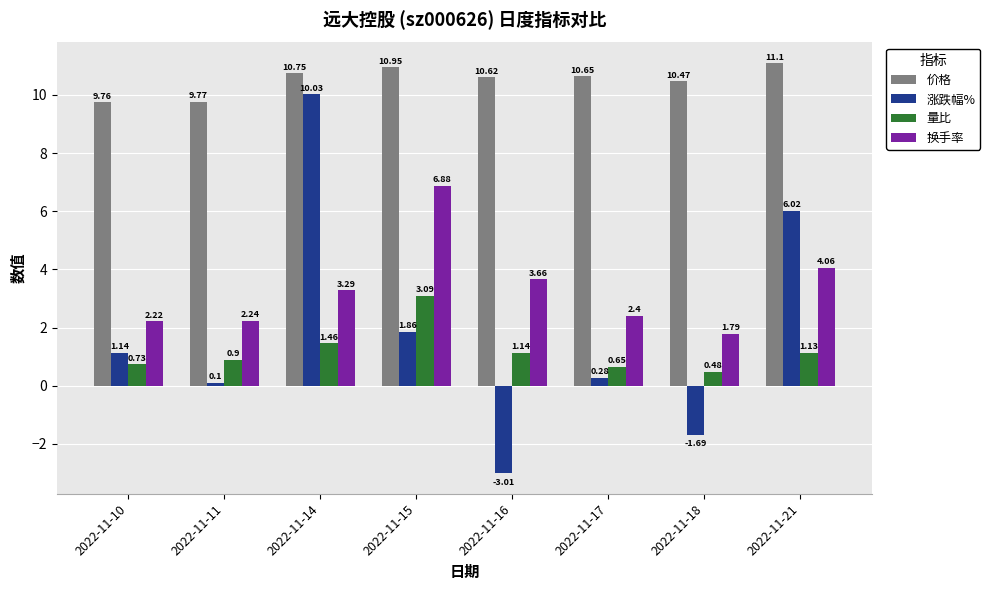

At which label is 换手率 closest to 4?

2022-11-21